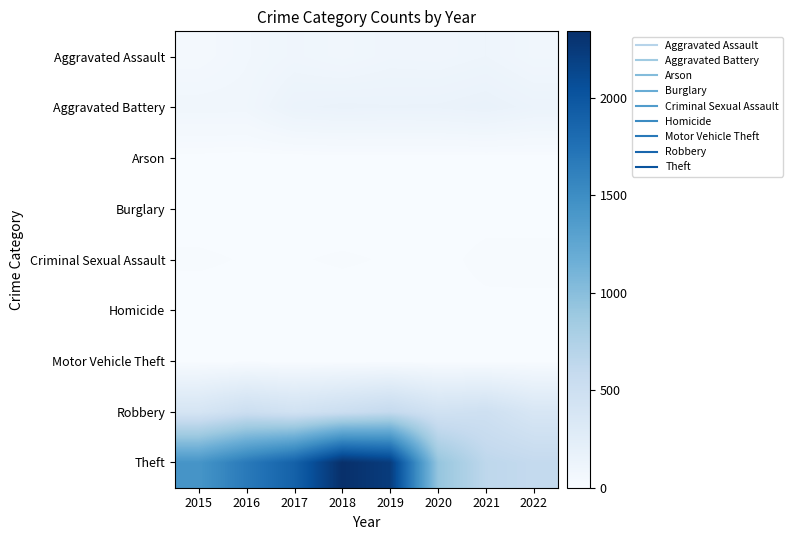

What is the spread (max minus min) of values at 2017?

1896